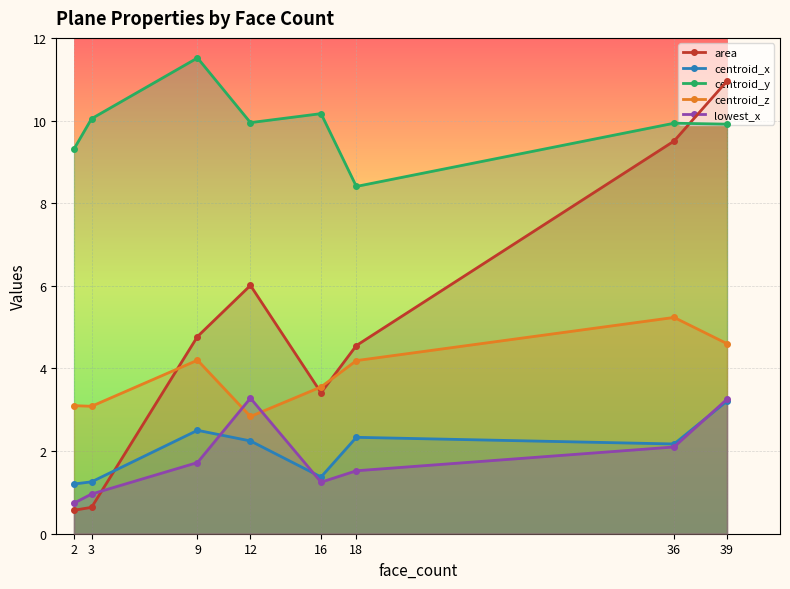

How many data points in lowest_x are less than 1?

2